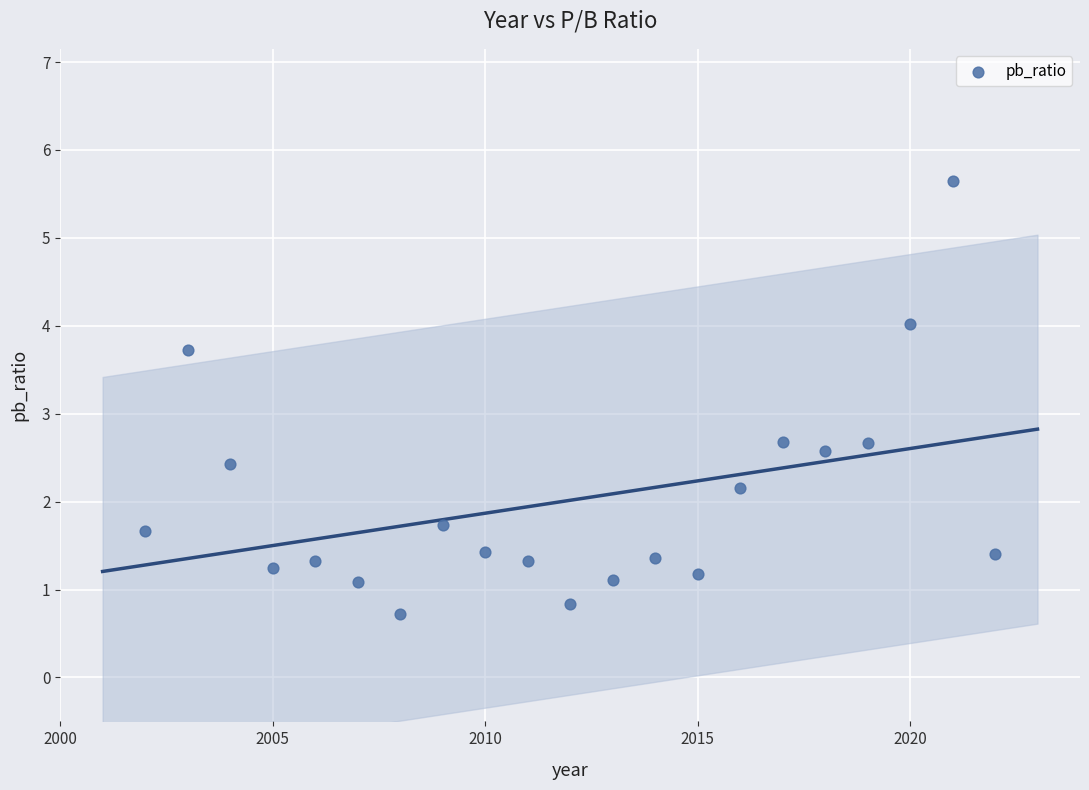

What is the range of X values (max minus min)?

20.0